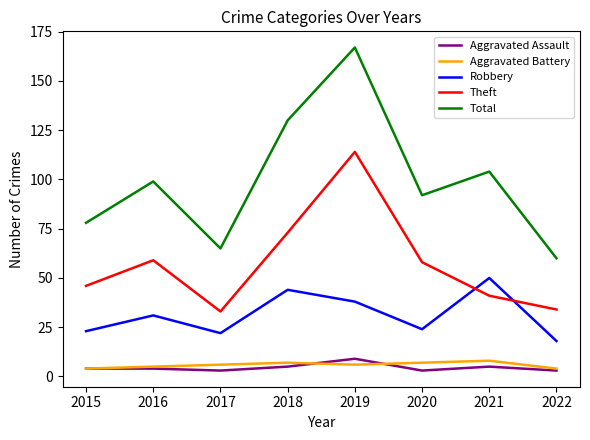

True or false: Theft and Aggravated Assault cross at least once.

False